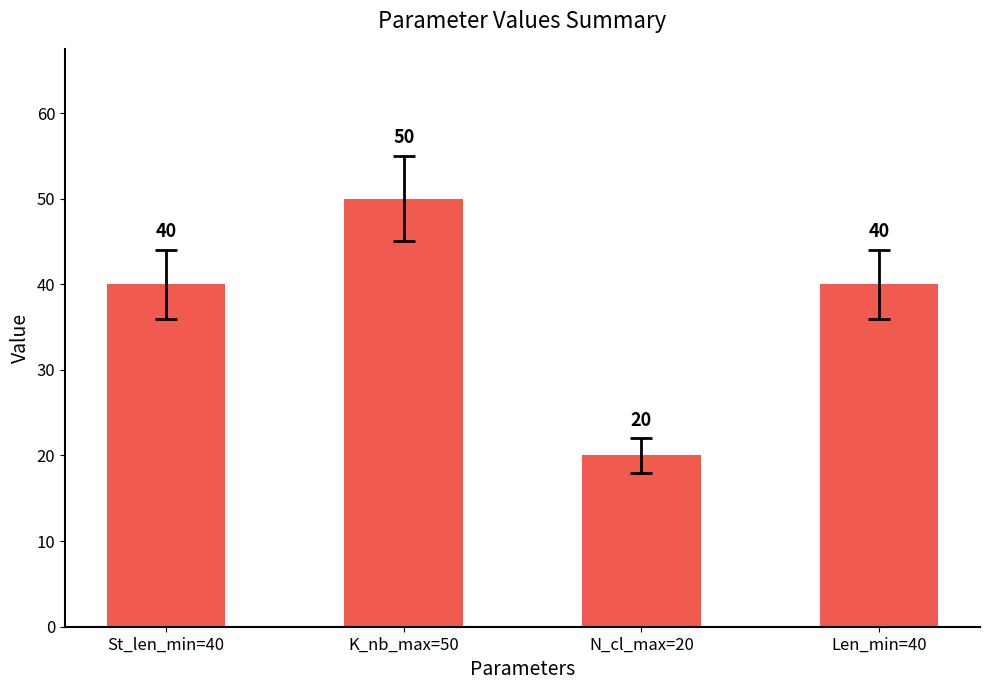

What is the change in value from K_nb_max=50 to N_cl_max=20?

-30